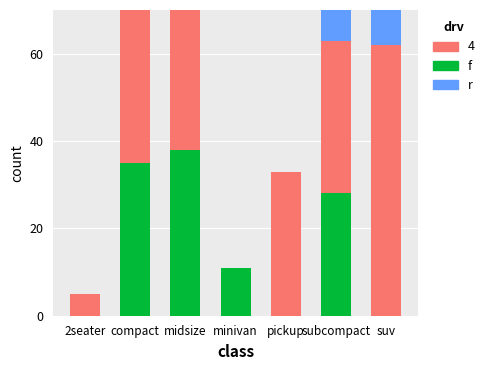

How many data points does each series have?

7